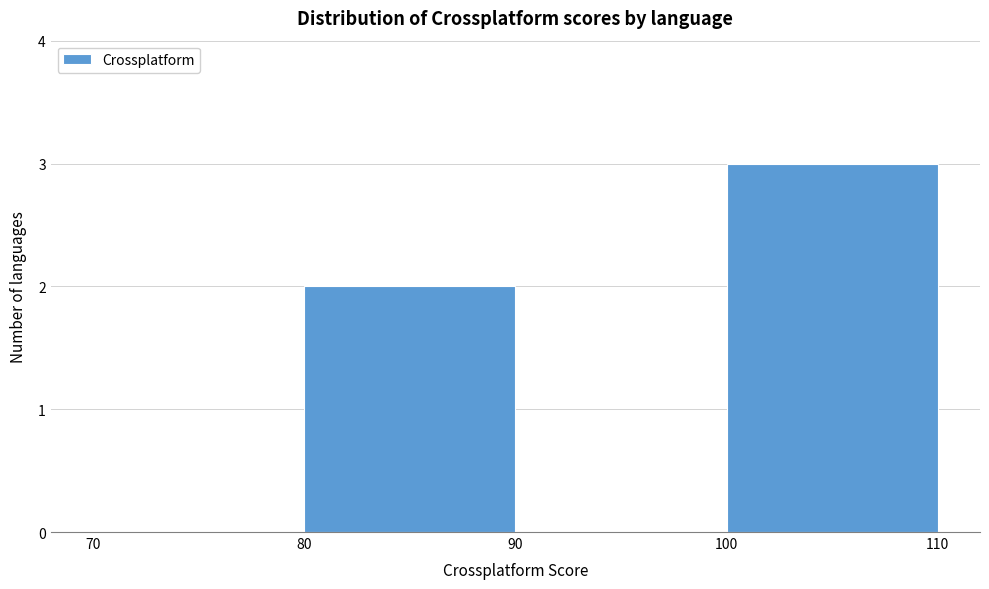

Reading left to right, list every bar in this chart as the range it spans on the x-axis followed by its height. The values are not printed on the chart, so give them approximately, as read against the axis.

70 to 80: 0
80 to 90: 2
90 to 100: 0
100 to 110: 3